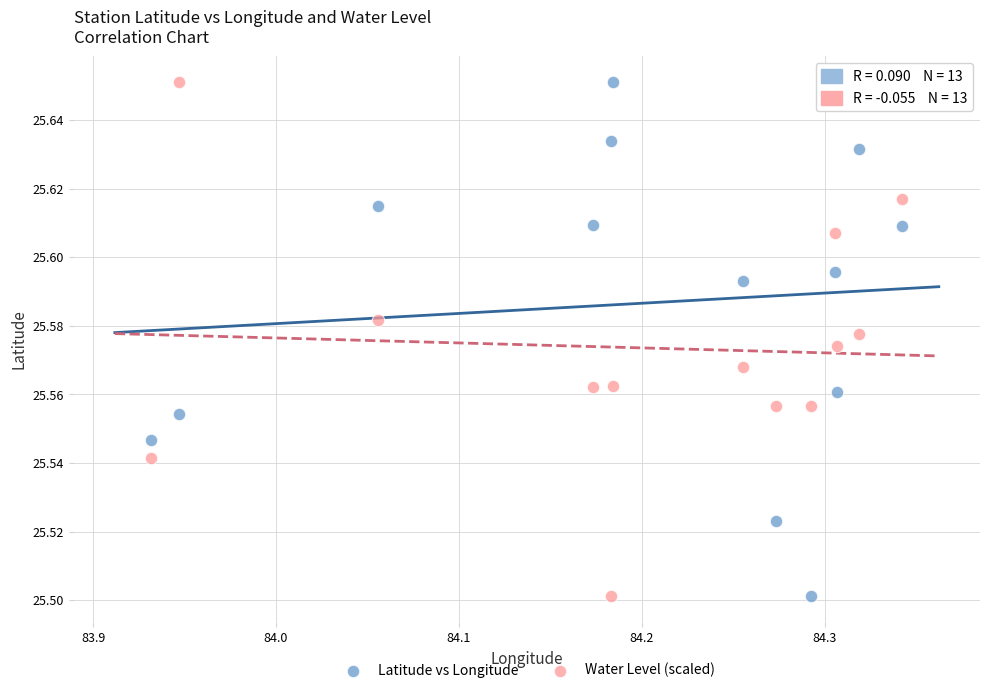

What is the X range (max minus min) for the scatter plot?

0.4